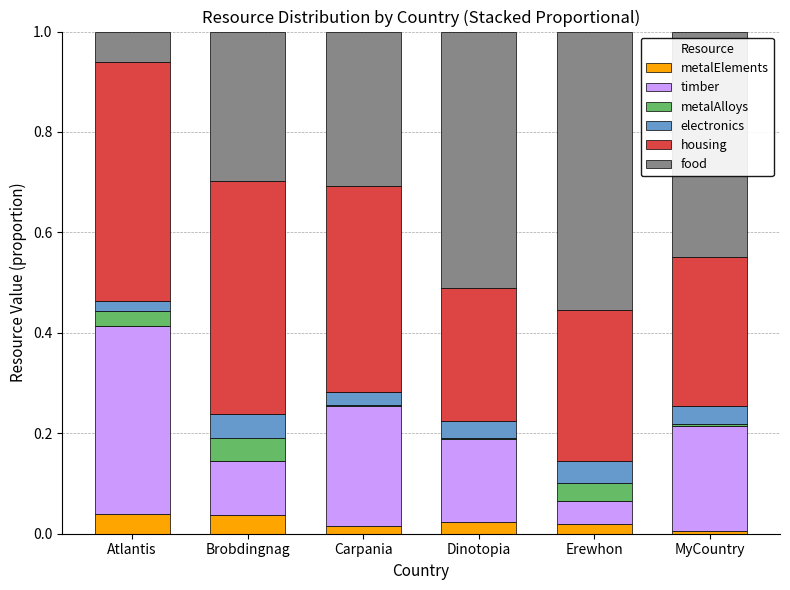

The value of metalElements at Atlantis is 0.0. True or false?

True